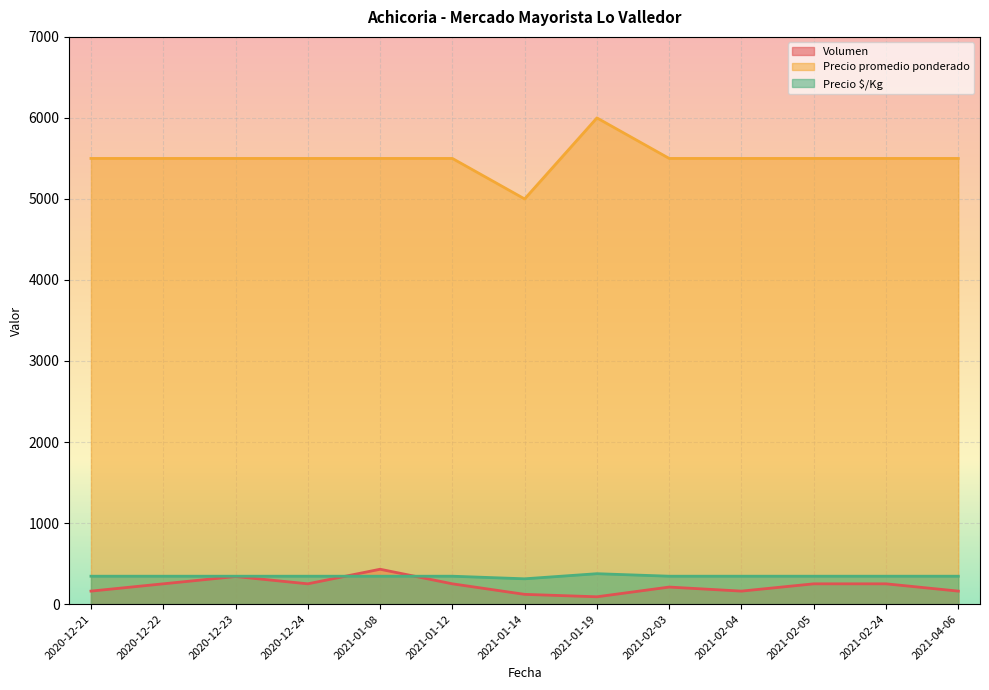

What is the sum of all Precio promedio ponderado values?

71500